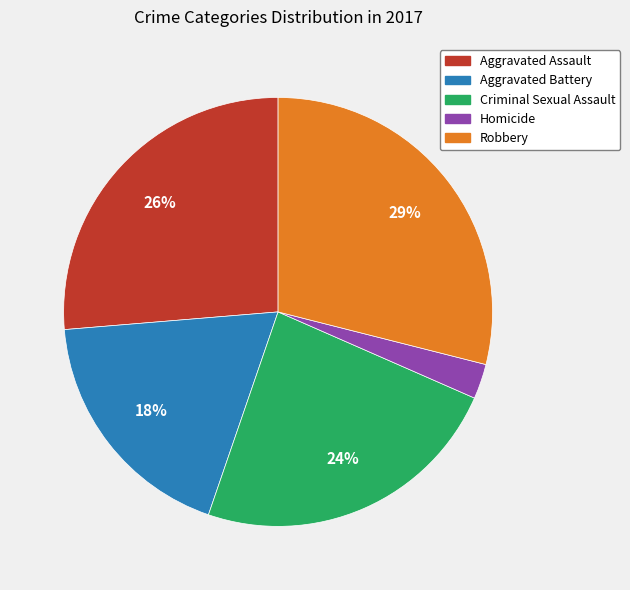

To the nearest percent, what is the average slice percentage?

20%